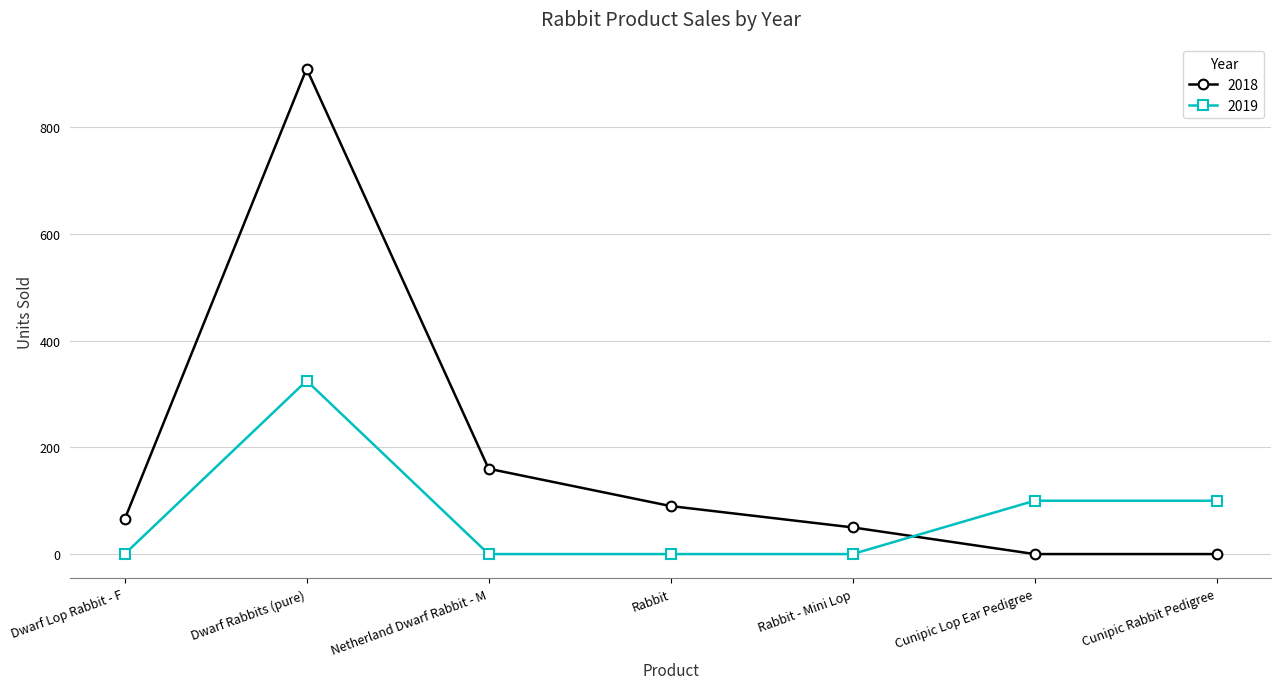

Which series has the widest spread of values?

2018